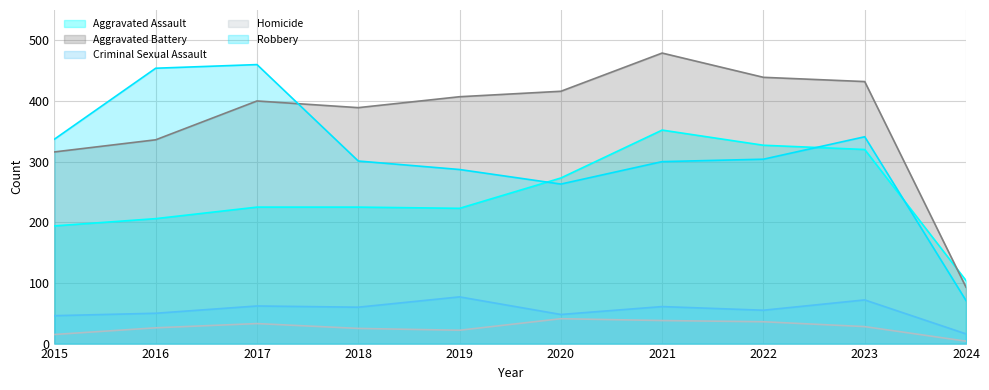

What are all the series names shown in the legend?

Aggravated Assault, Aggravated Battery, Criminal Sexual Assault, Homicide, Robbery